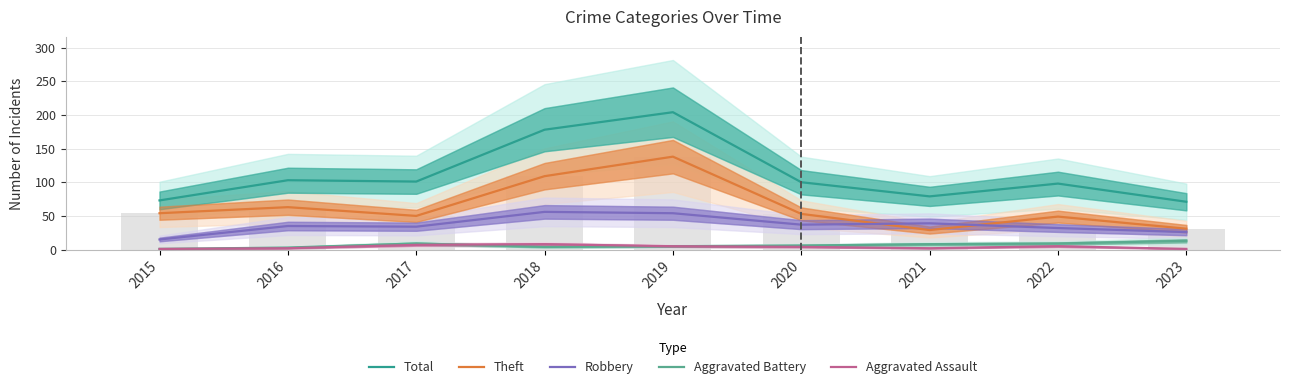

What is the average value of the Robbery series?

36